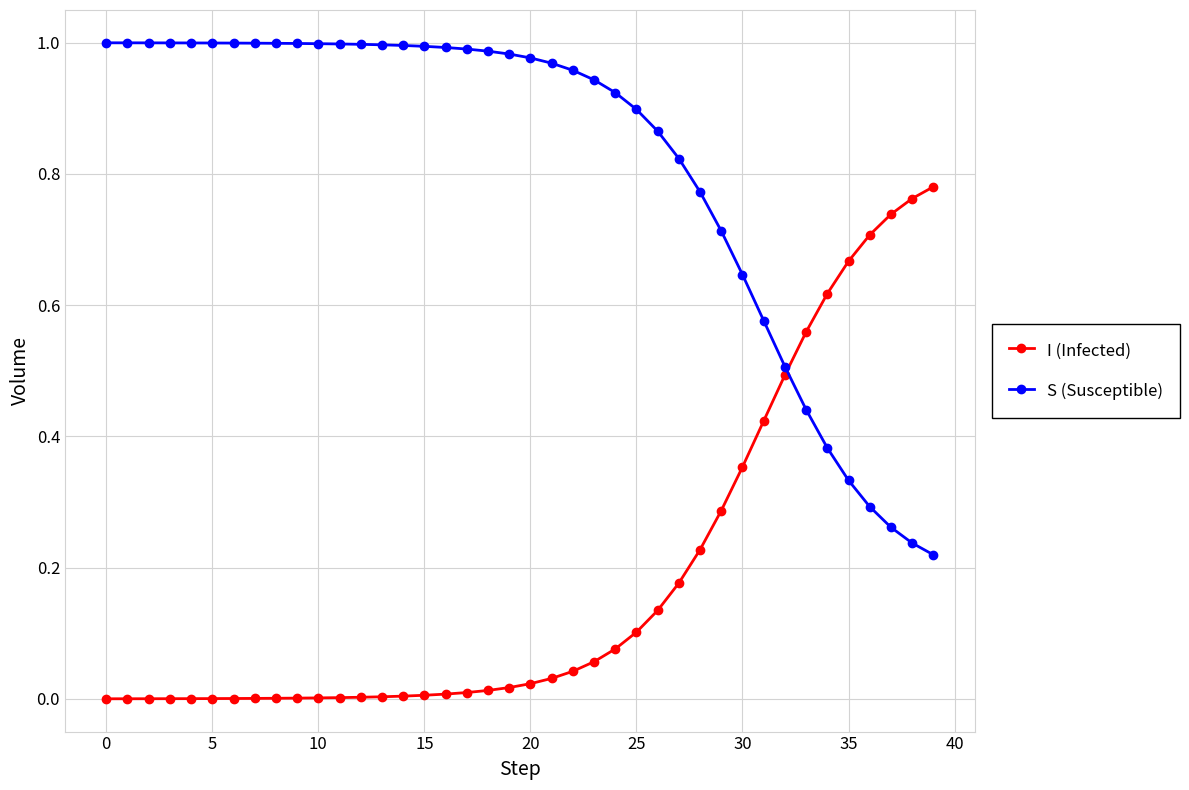

At how many categories does at least one series exceed 0?

40